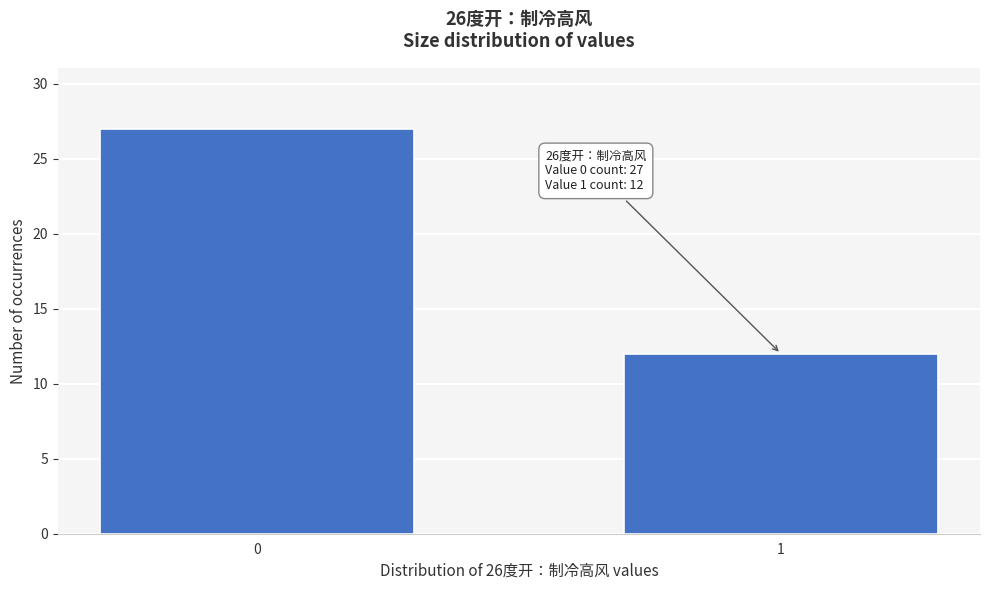

Reading right to left, extract all data points from this chart.

1=12	0=27